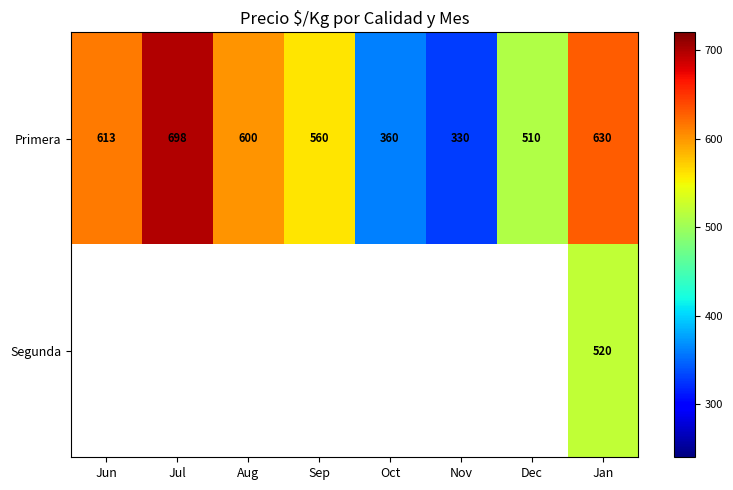

List the labels in order of Primera value, smallest first.

Nov, Oct, Dec, Sep, Aug, Jun, Jan, Jul